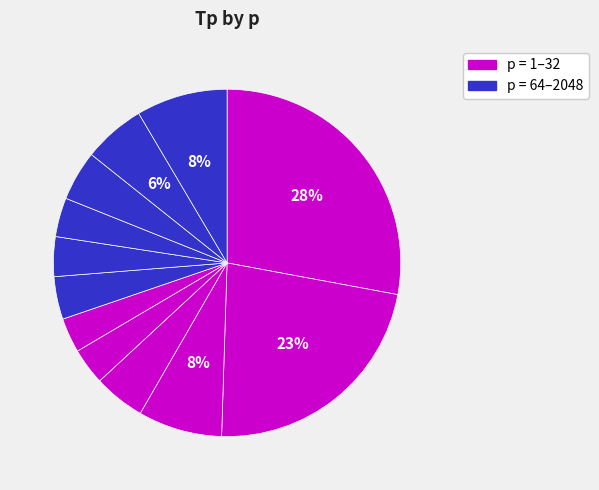

How many slices are in this pie chart?

12